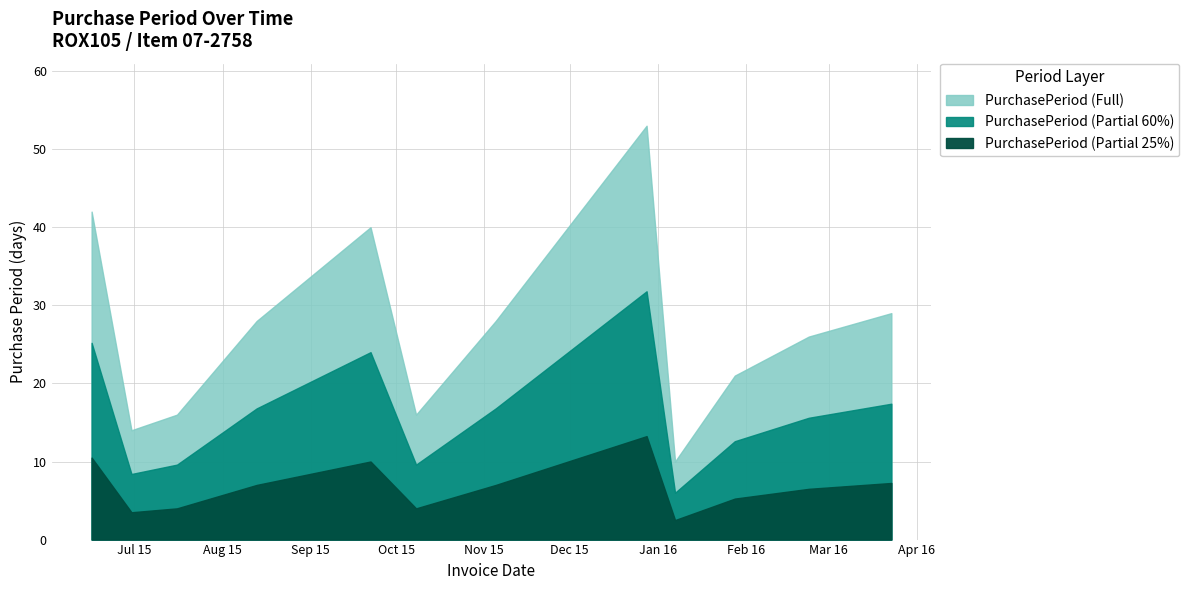

What is the value of the 2nd point from the left?

14